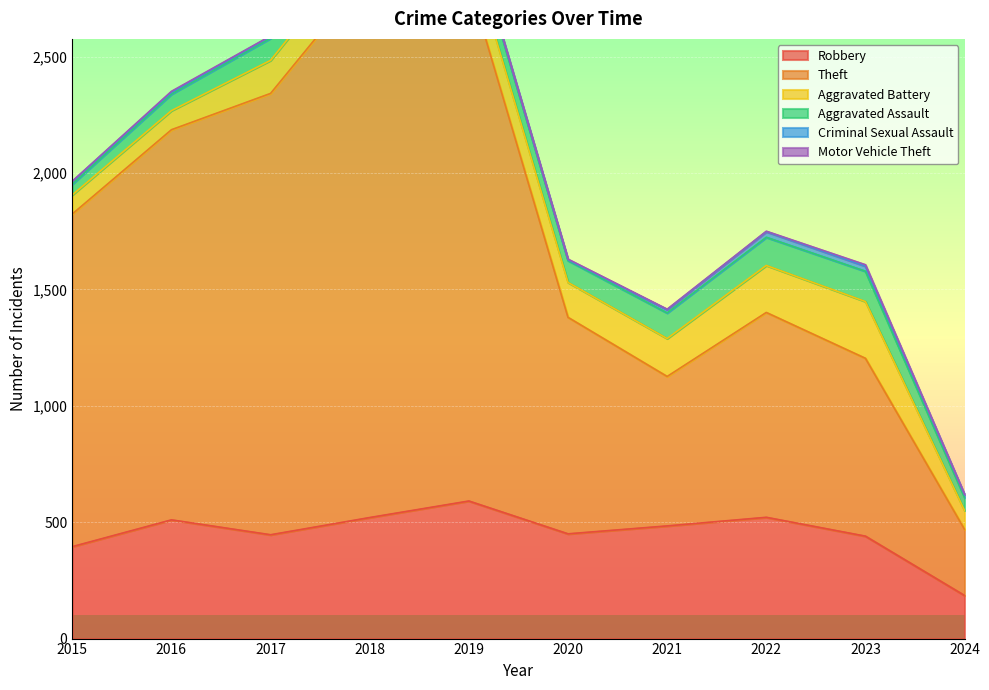

Rank the series at 2016 from lowest to highest value.

Motor Vehicle Theft, Criminal Sexual Assault, Aggravated Assault, Aggravated Battery, Robbery, Theft